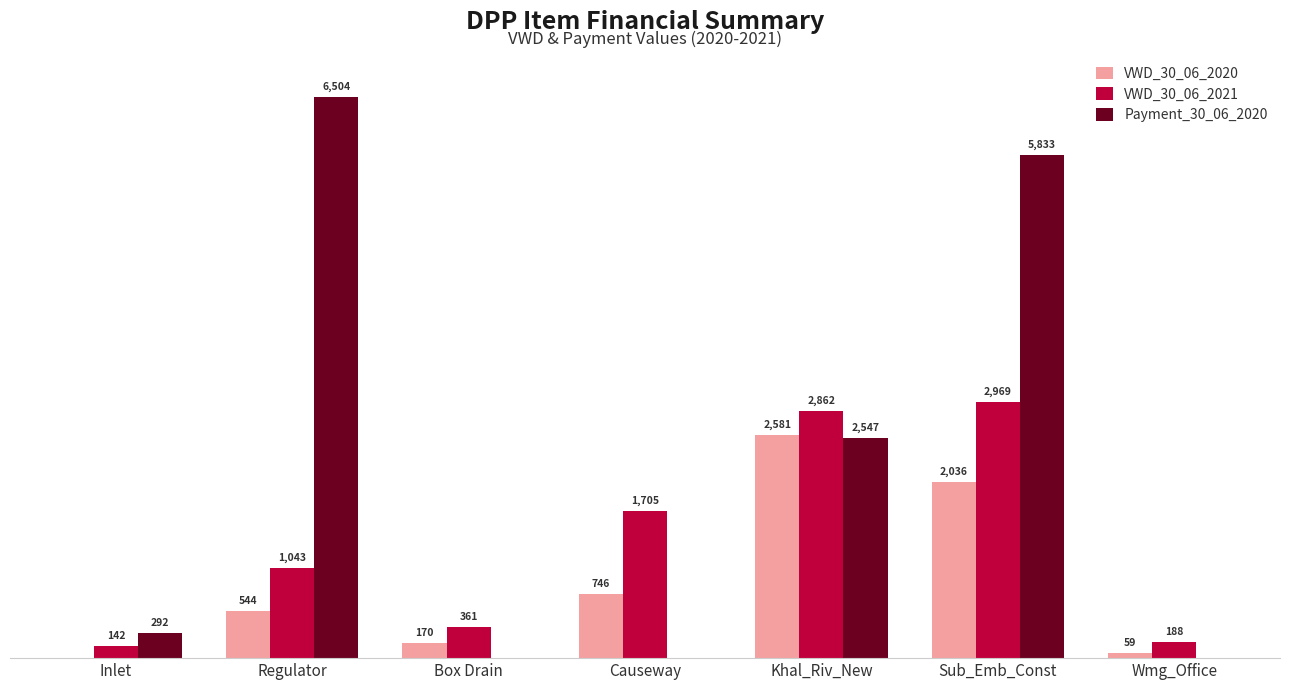

At which label is Payment_30_06_2020 closest to 3251?

Khal_Riv_New